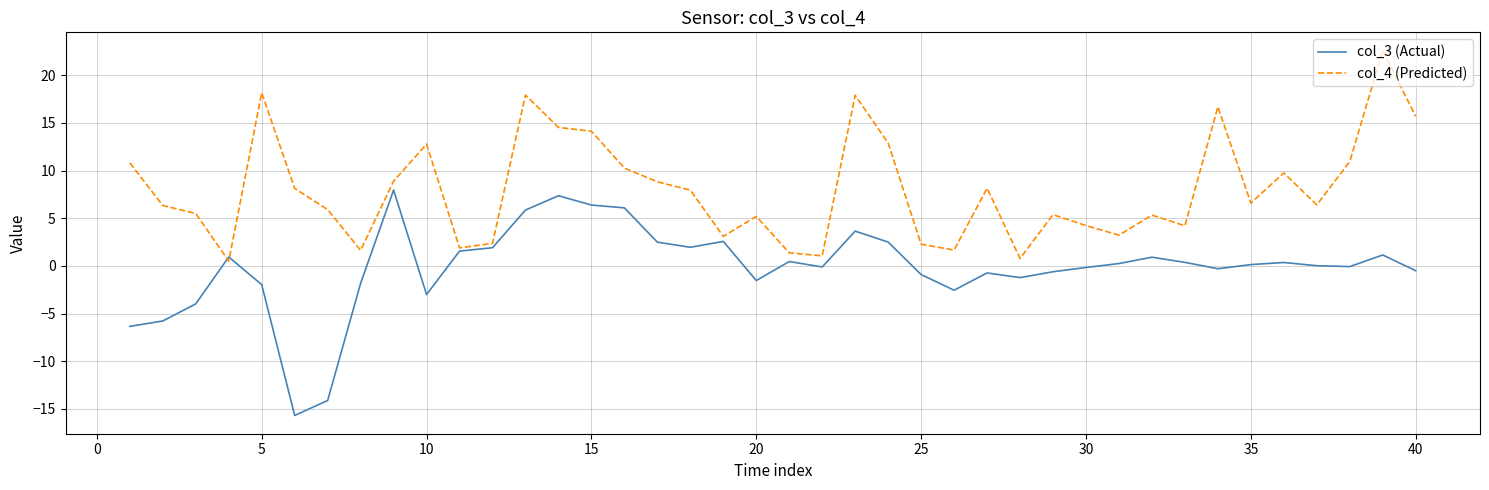

What is the smallest value displayed?

-15.7